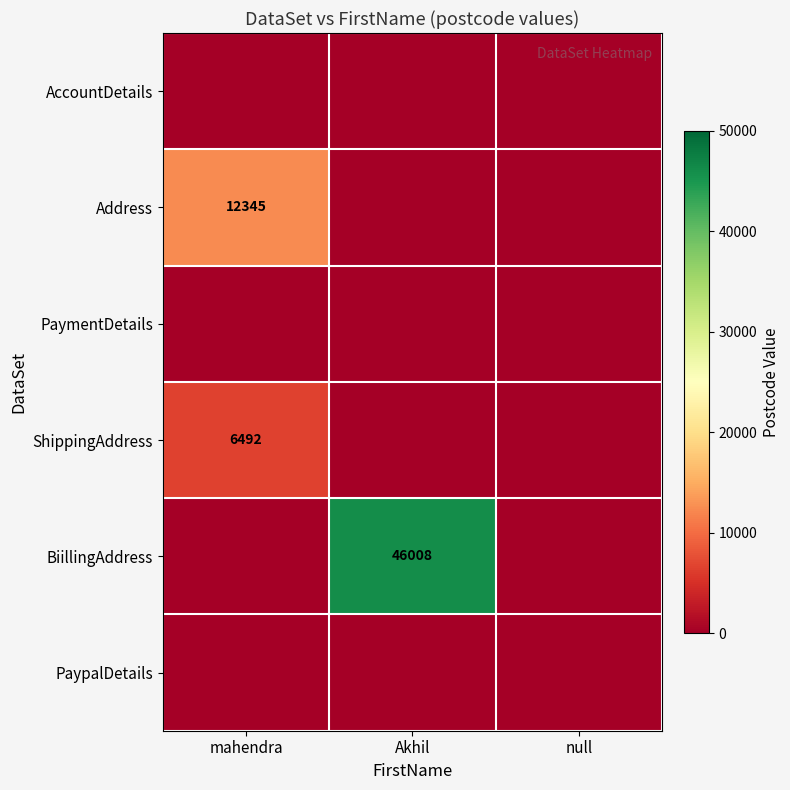

What is the difference between the highest and lowest values at mahendra?

12345